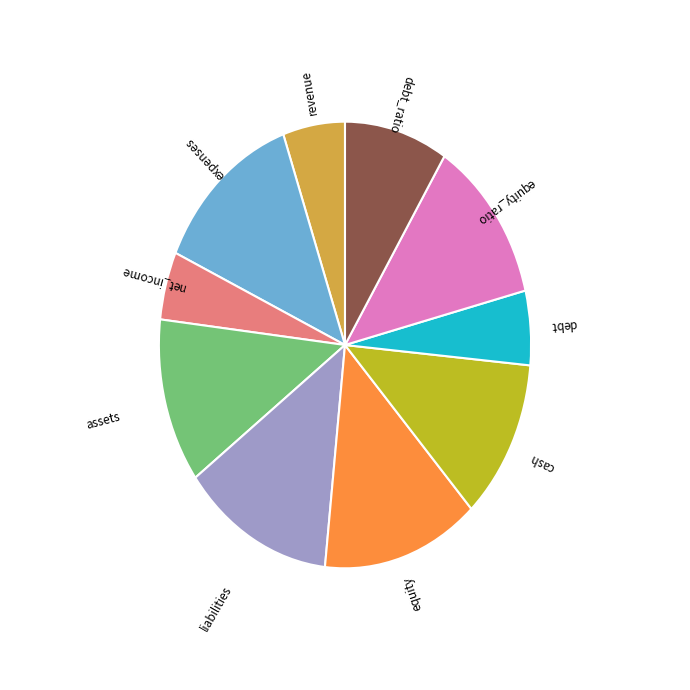

How many segments does this pie chart have?

10